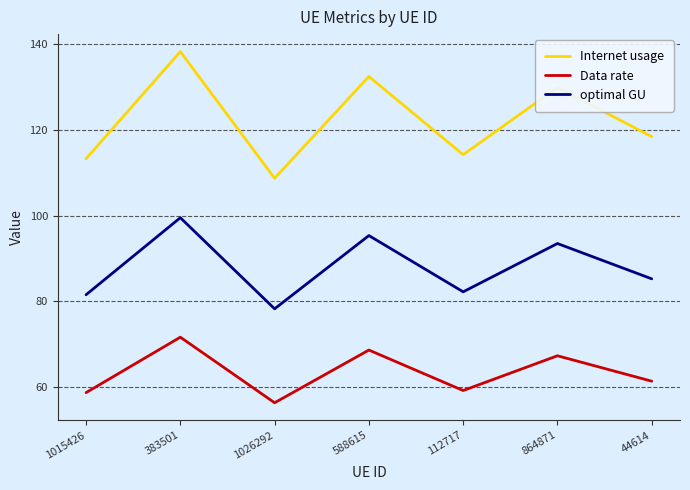

Reading left to right, list all the values displayed in this chart.

Internet usage: 1015426=113.3	383501=138.3	1026292=108.7	588615=132.5	112717=114.3	864871=129.9	44614=118.5
Data rate: 1015426=58.7	383501=71.6	1026292=56.3	588615=68.6	112717=59.2	864871=67.3	44614=61.3
optimal GU: 1015426=81.5	383501=99.5	1026292=78.2	588615=95.4	112717=82.2	864871=93.5	44614=85.3